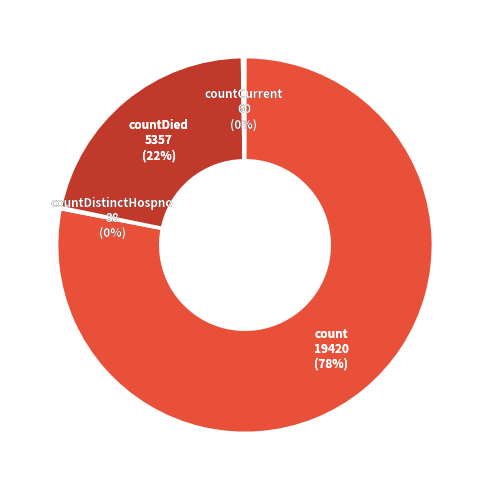

The countDistinctHospno slice represents 0% of the pie. True or false?

True